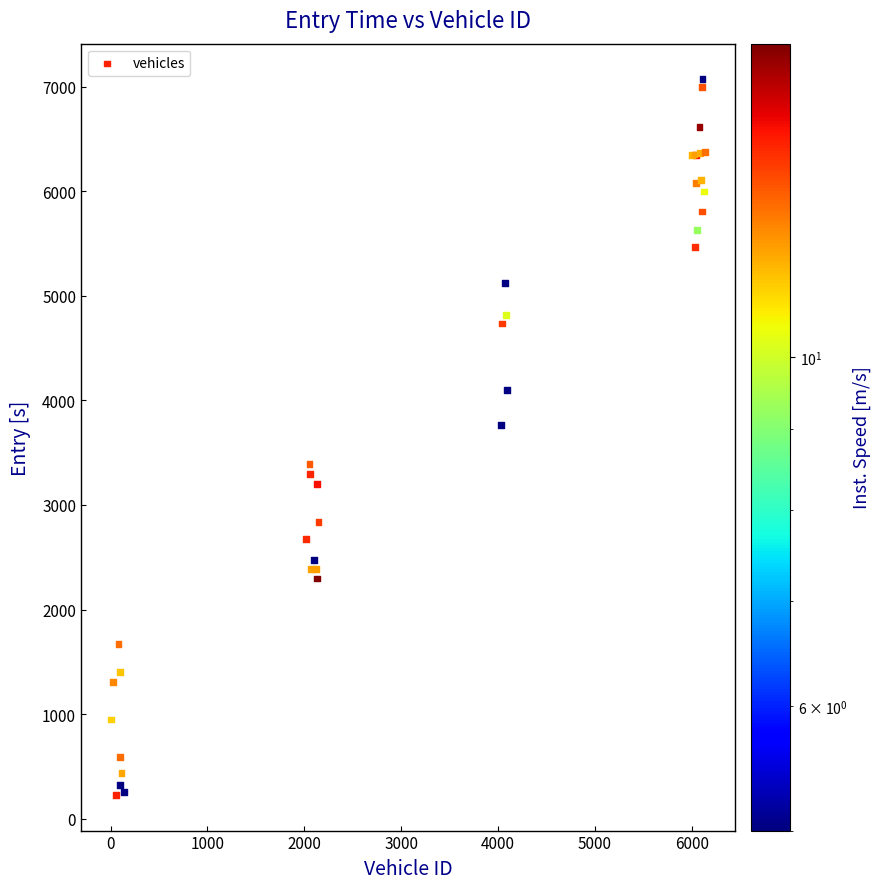

What Y value in the scatter plot is closest to 3649?

3765.3